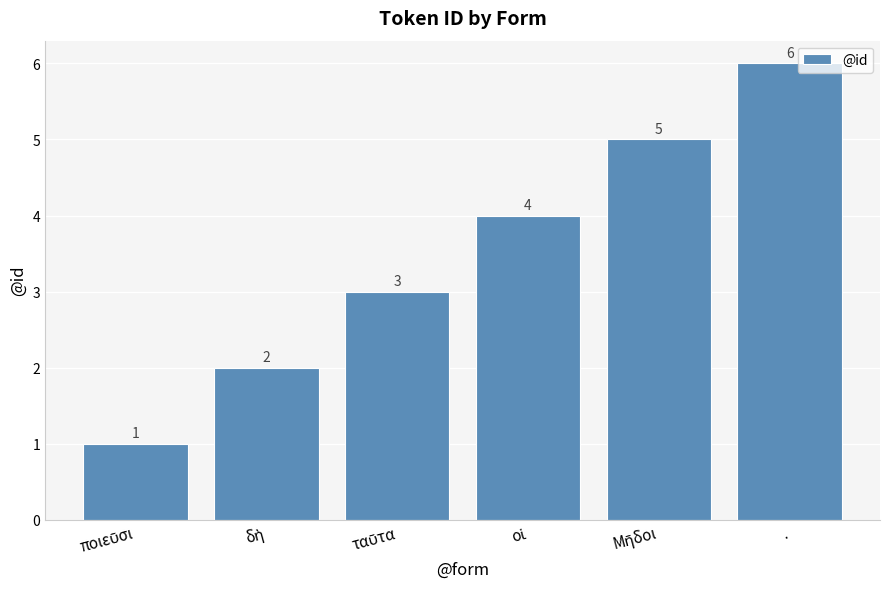

What is the difference between the maximum and second lowest values?

4